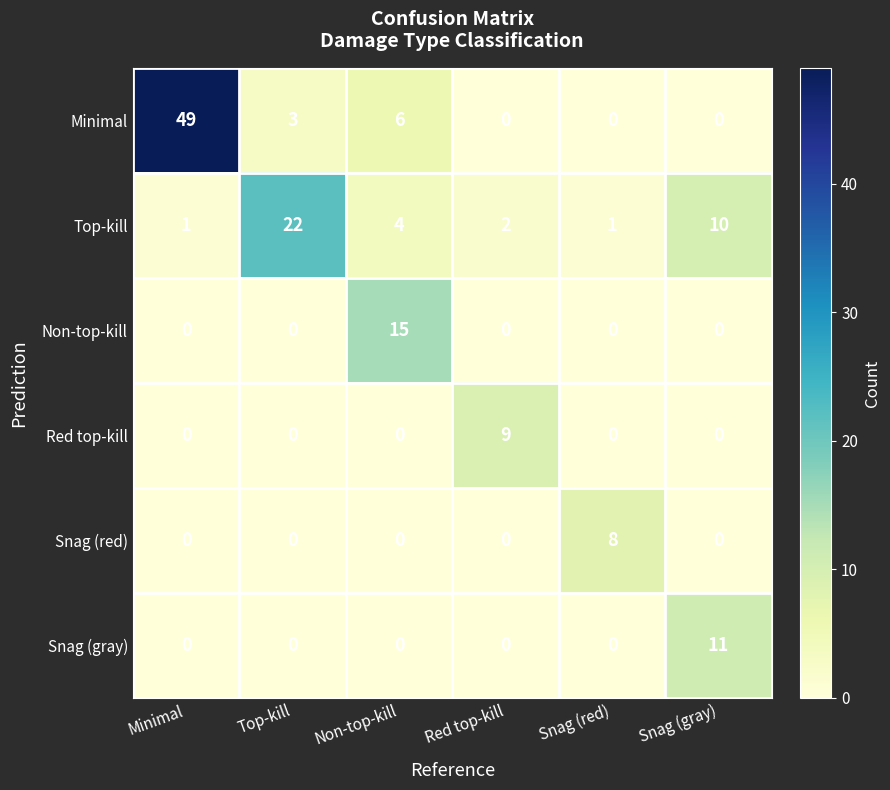

How many categories are shown in the chart?

6